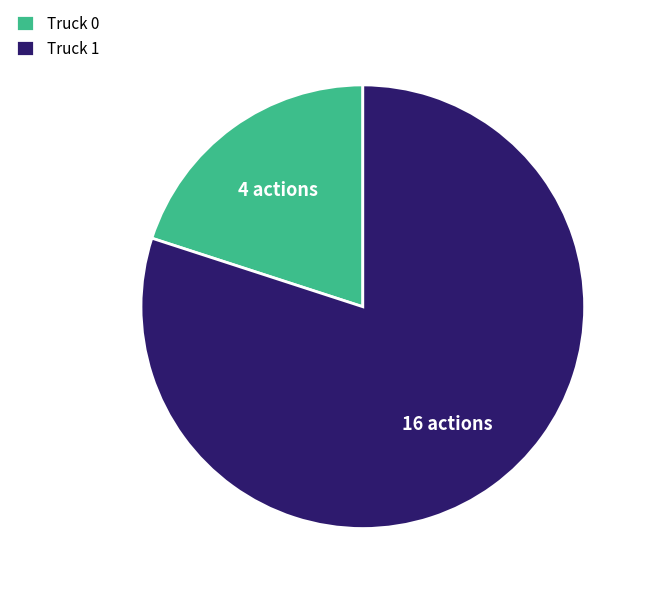

What is the majority slice?

Truck 1